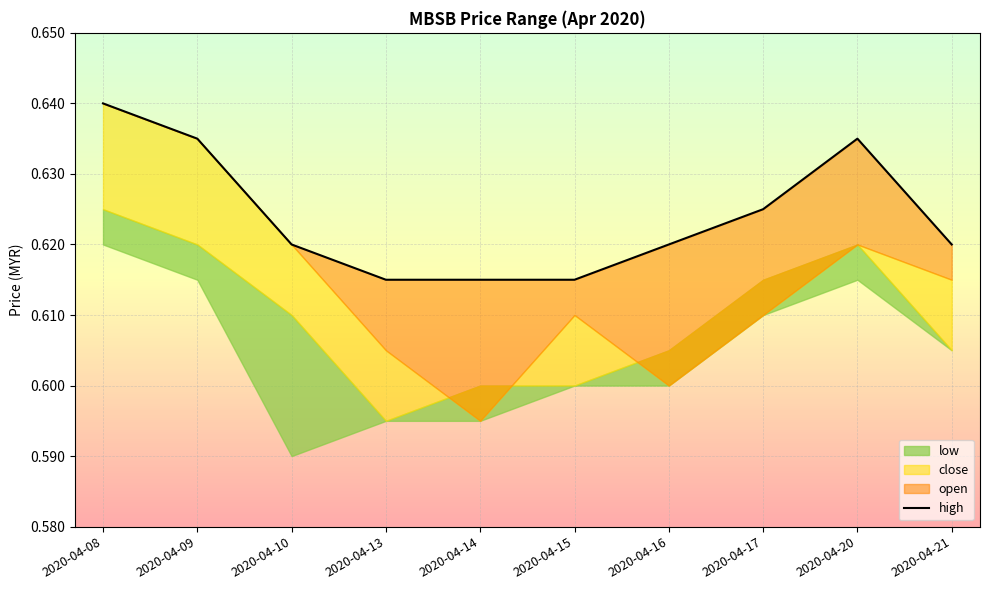

True or false: the data has more than 1 interior local peaks.

False